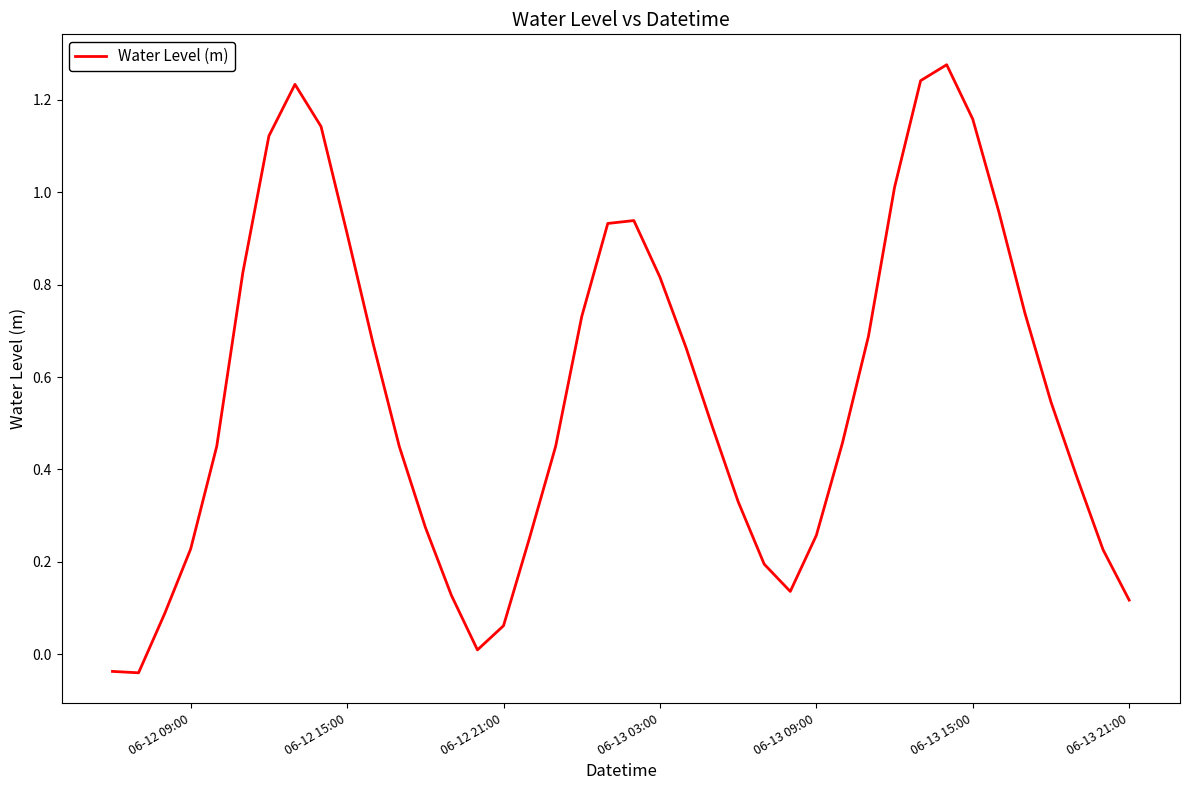

How many points are lower than both their immediate neighbors (excluding endpoints)?

3